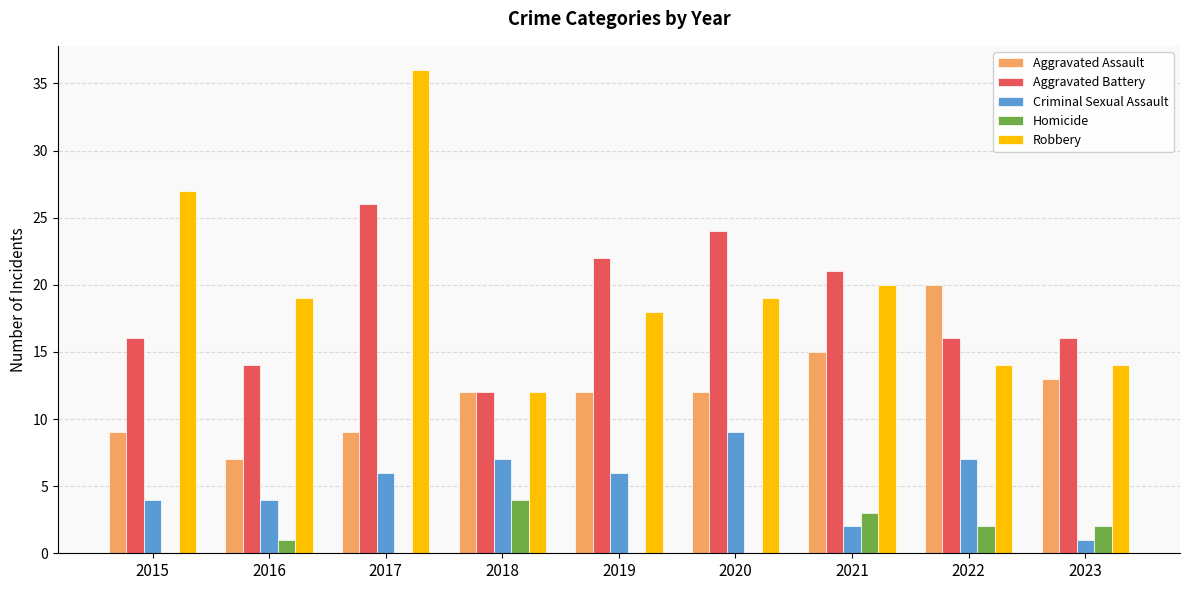

How many distinct data groups are displayed?

5